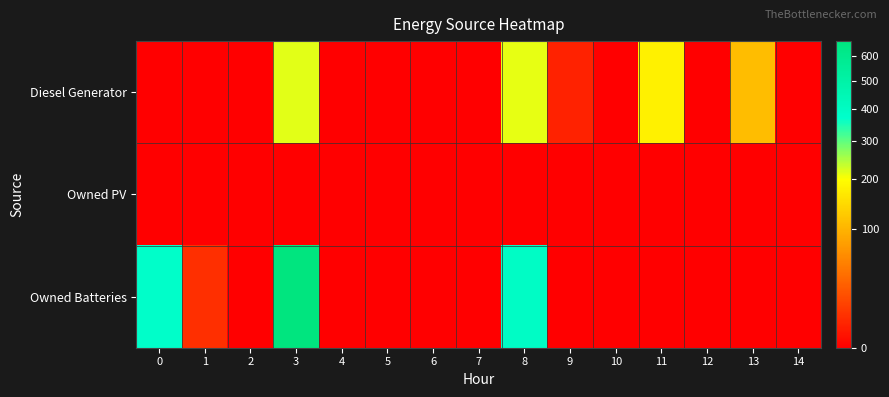

List the series in order of their peak value, highest first.

Owned Batteries, Diesel Generator, Owned PV